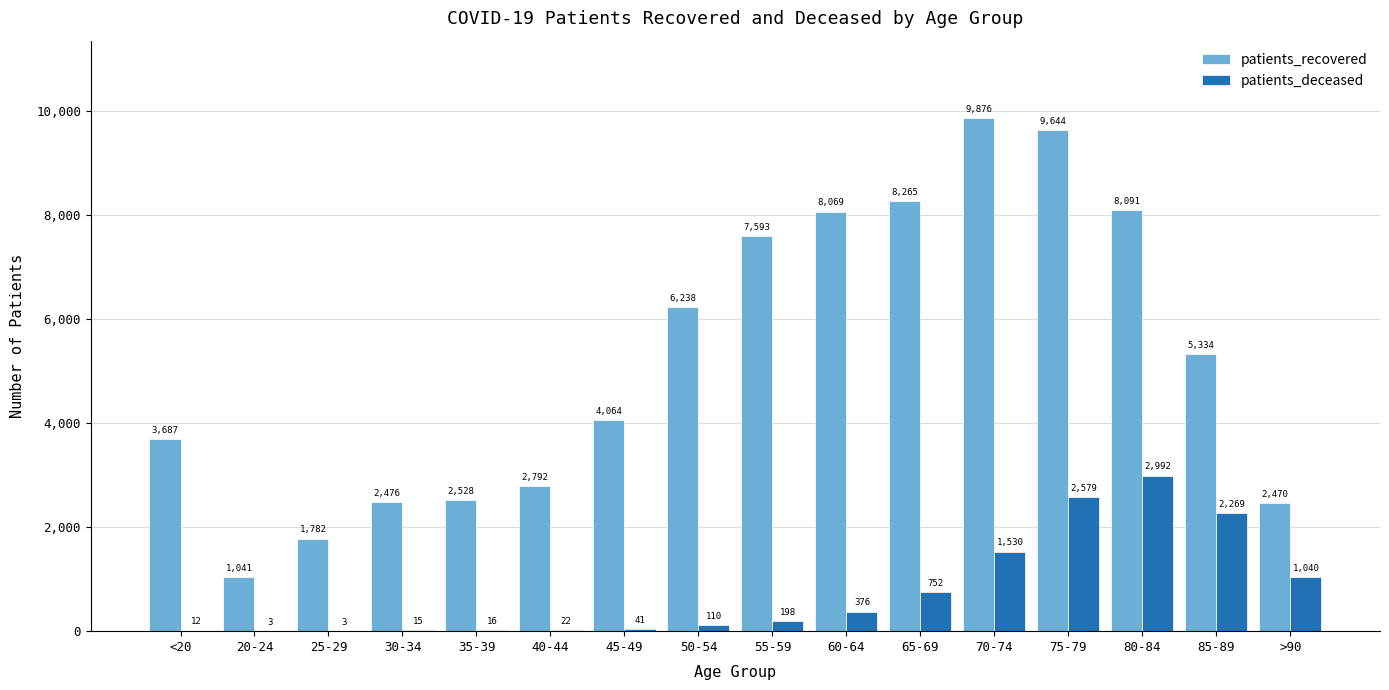

Reading left to right, what are all the values shown in this chart?

patients_recovered: 3687	1041	1782	2476	2528	2792	4064	6238	7593	8069	8265	9876	9644	8091	5334	2470
patients_deceased: 12	3	3	15	16	22	41	110	198	376	752	1530	2579	2992	2269	1040